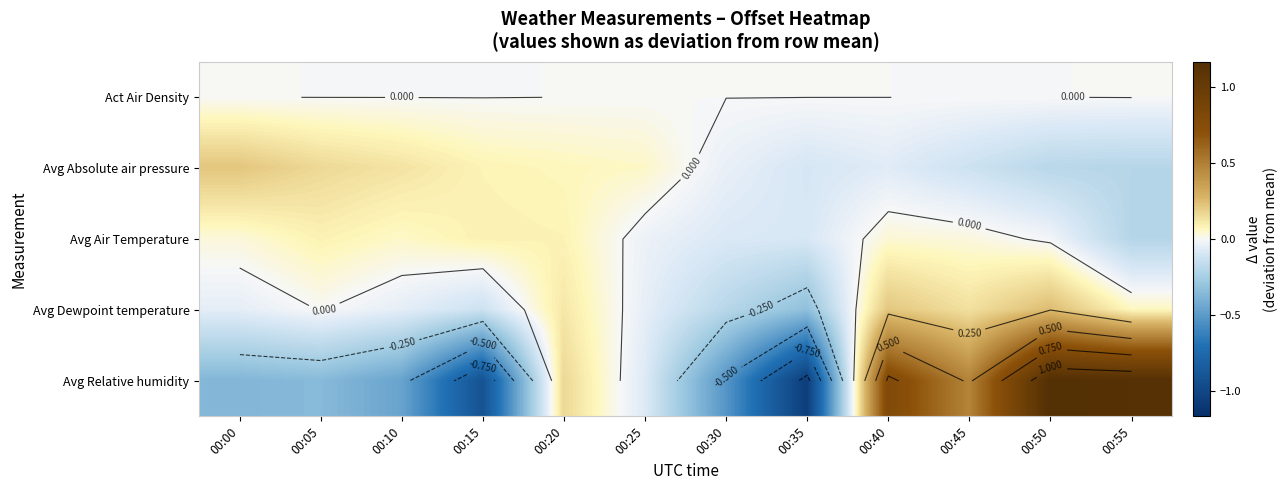

What is the smallest value displayed?

-1.1